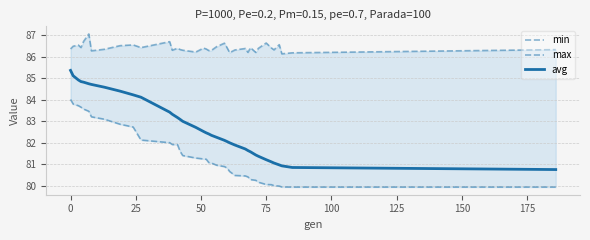

True or false: avg and max intersect in this chart.

False